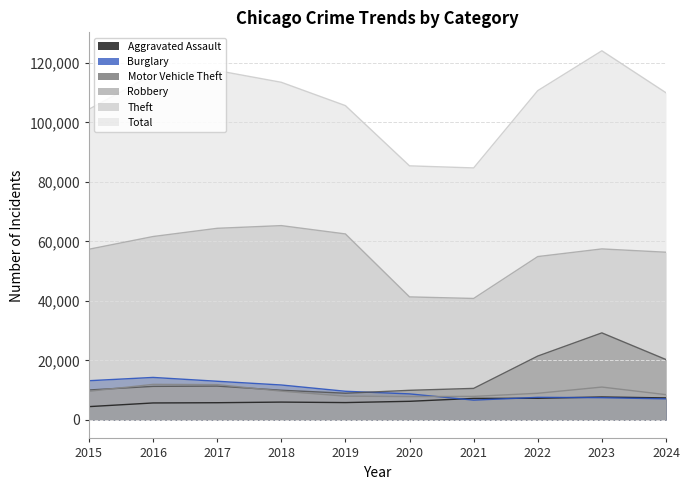

Where is Aggravated Assault nearest to the value 6096?

2018